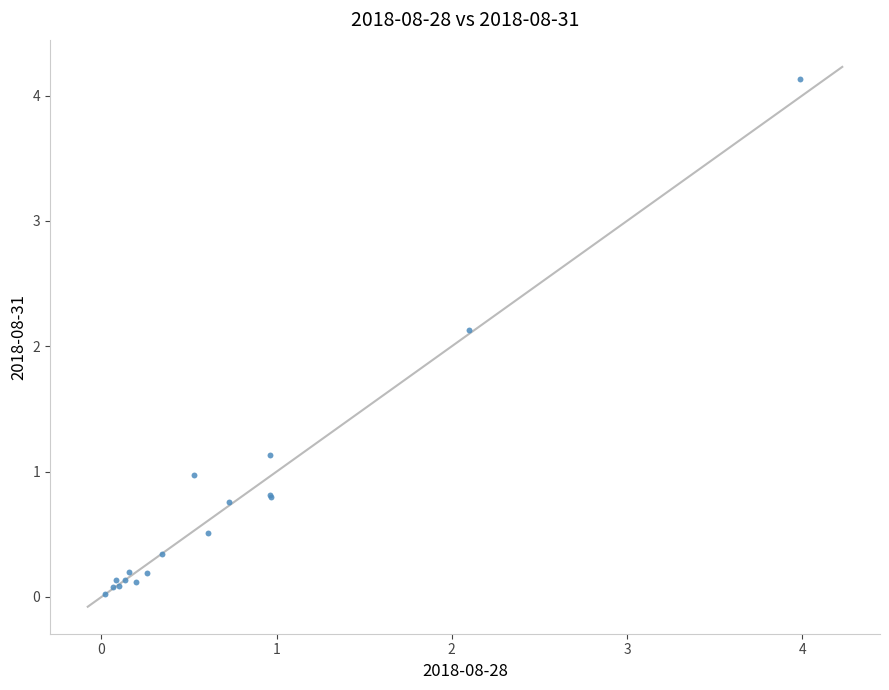

What Y value in the scatter plot is closest to 2?

2.1